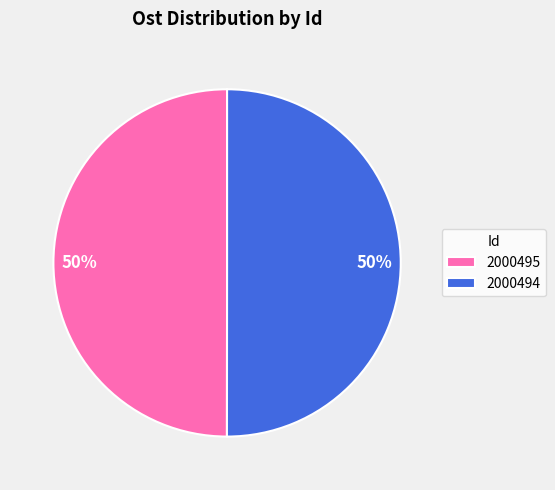

To the nearest percent, what portion does 2000495 represent?

50%